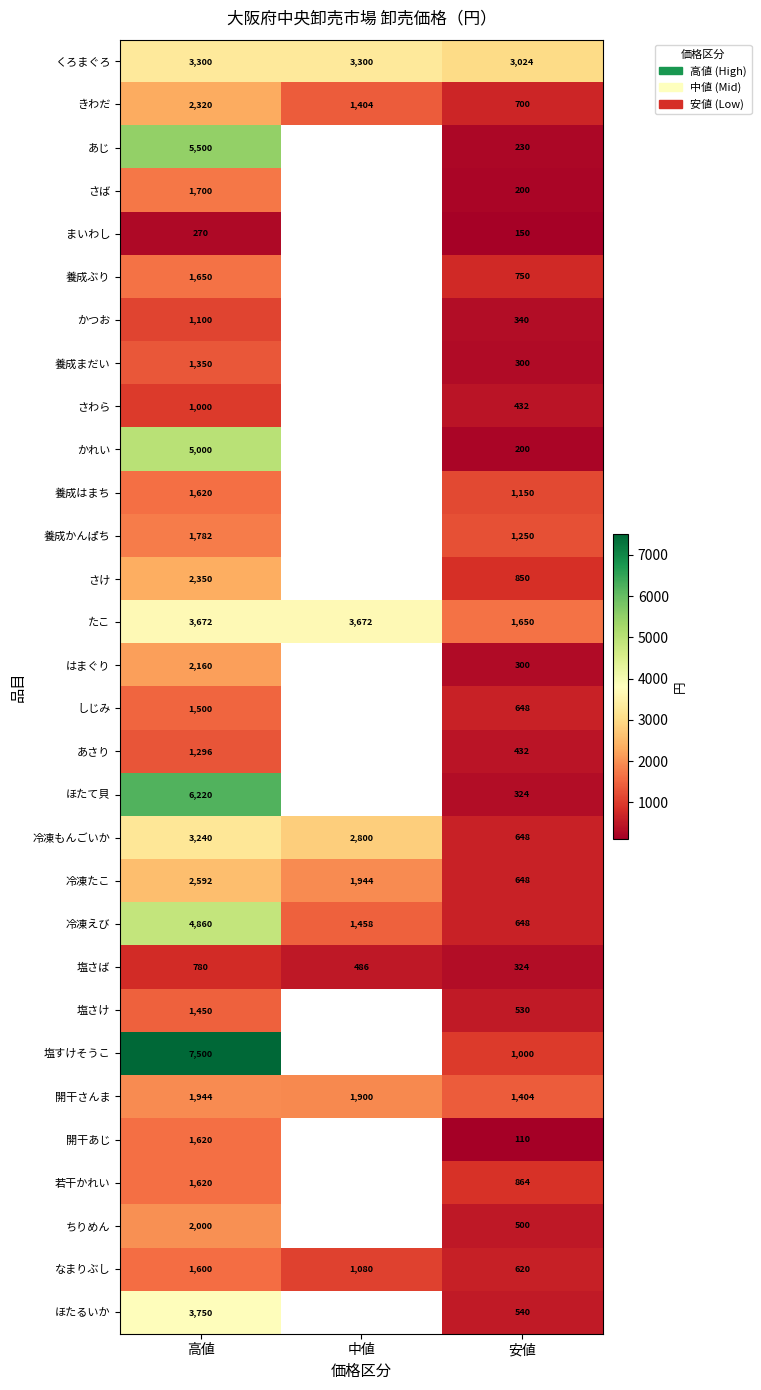

What is the difference between the highest and lowest values at 高値?

7230